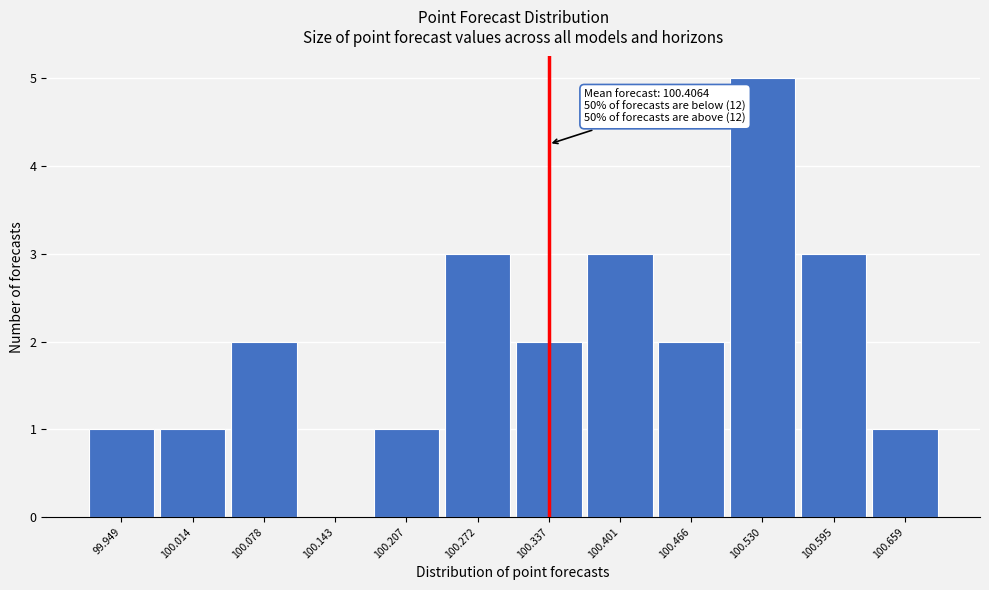

Reading left to right, what are all the values shown in this chart?

99.949=1	100.014=1	100.078=2	100.143=0	100.207=1	100.272=3	100.337=2	100.401=3	100.466=2	100.530=5	100.595=3	100.659=1